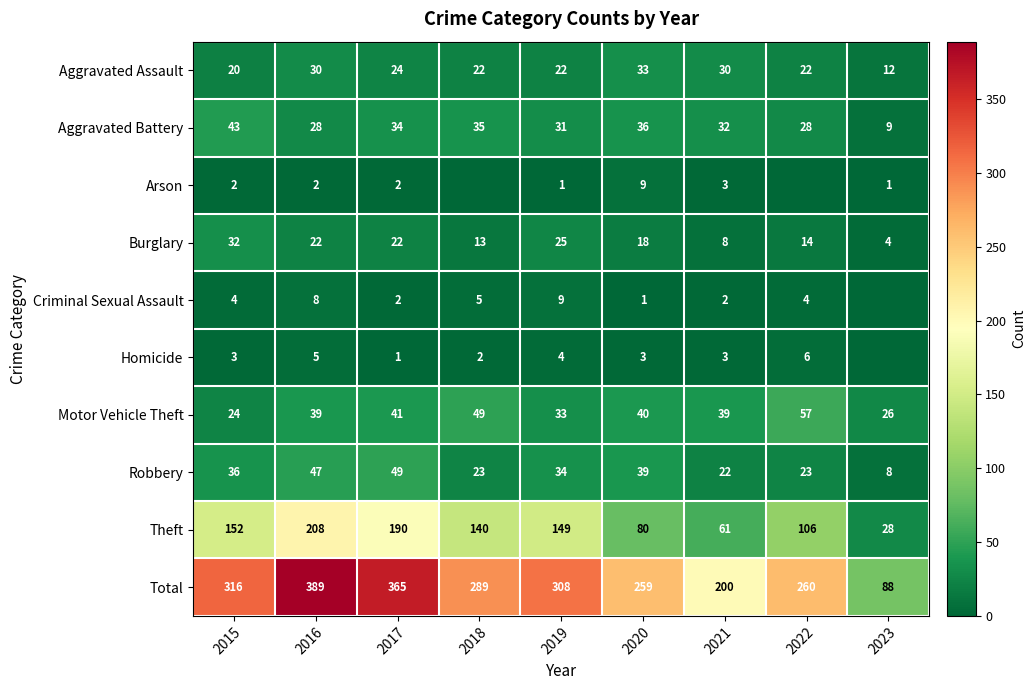

The value of Aggravated Battery at 2015 is 43. True or false?

True